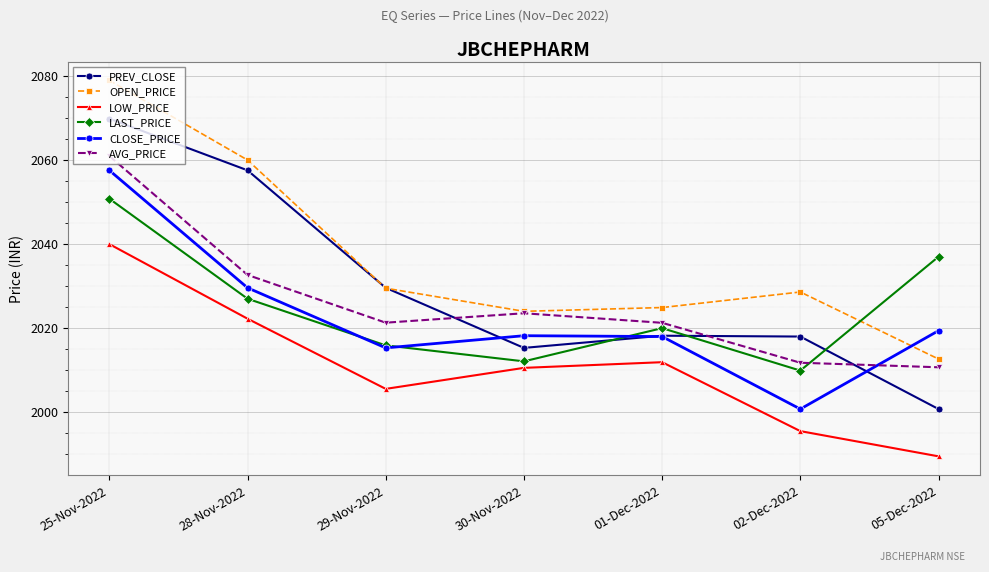

What is the total value across all series at 01-Dec-2022?

12114.3